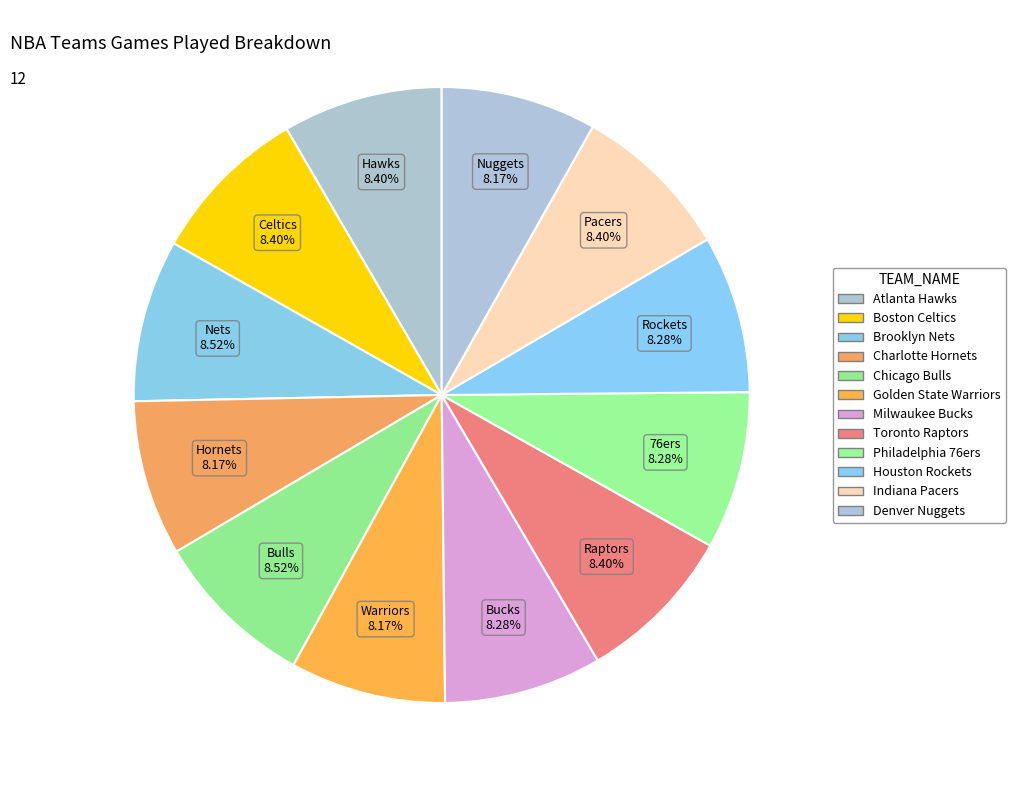

What percentage is NOT represented by Houston Rockets?

91.7%